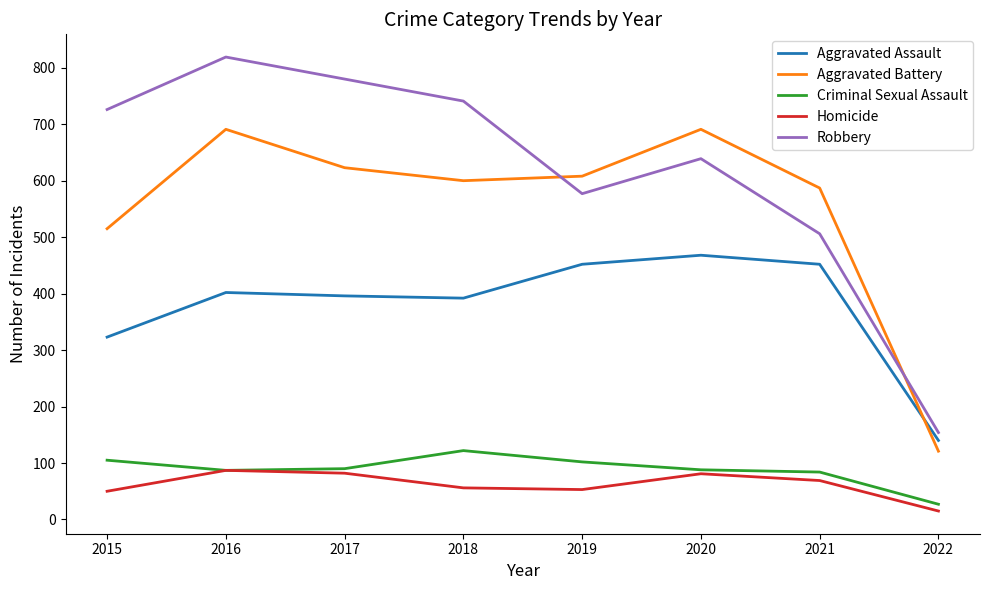

True or false: Criminal Sexual Assault and Aggravated Assault cross at least once.

False